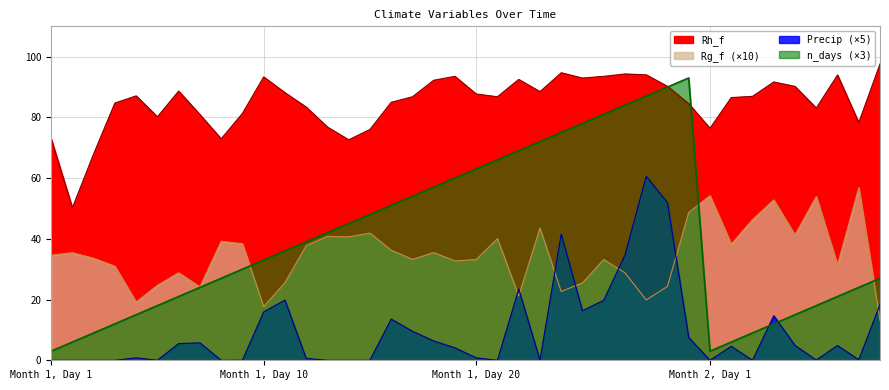

Which series has the largest range (max minus min)?

n_days